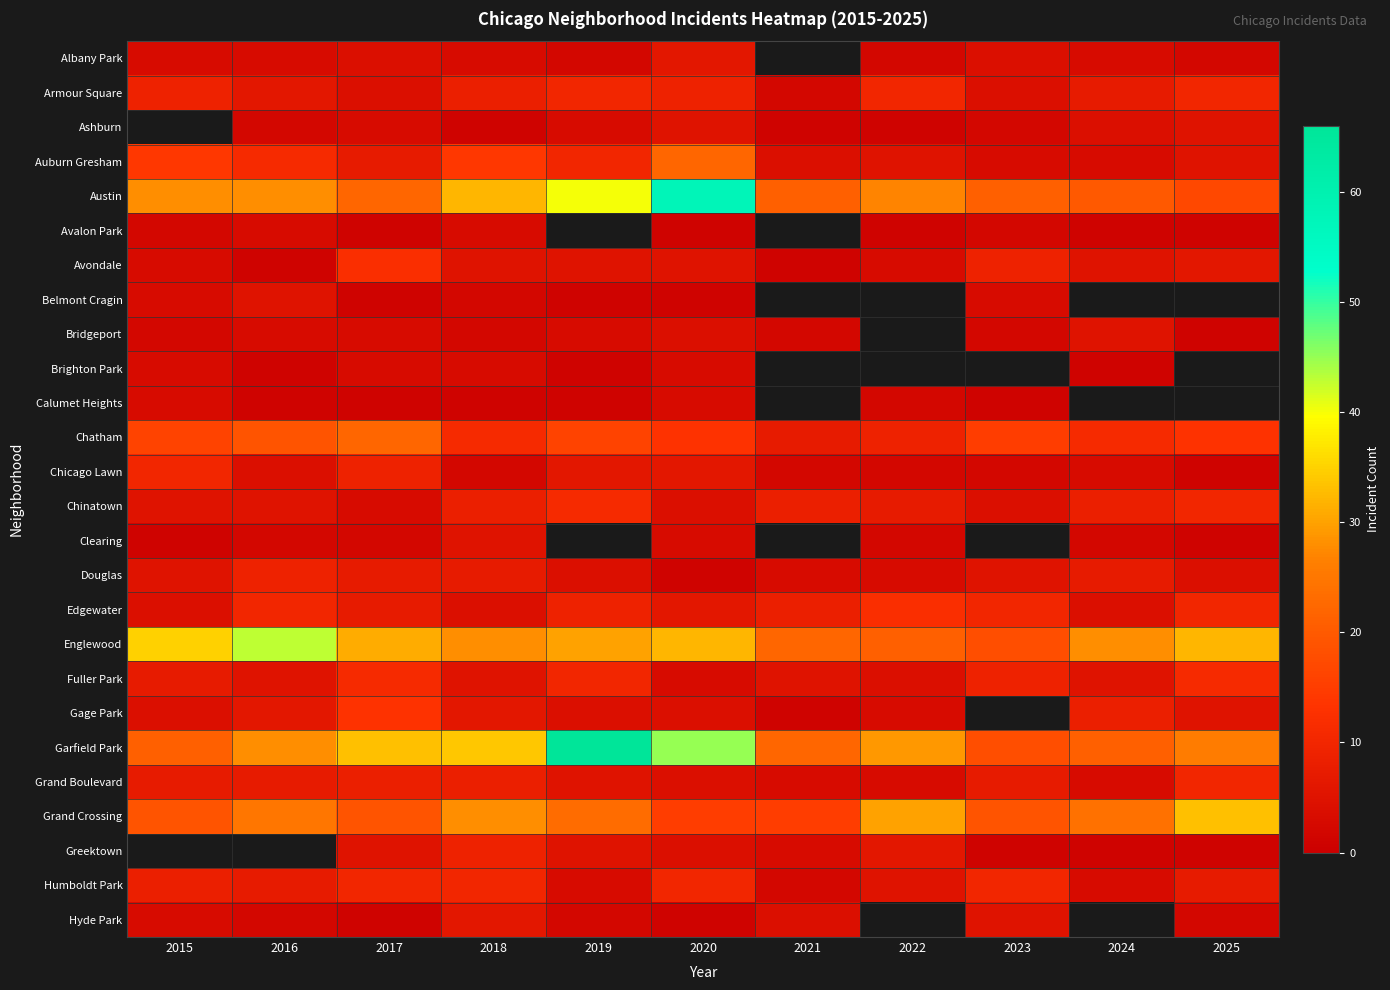

True or false: Avalon Park has a value of 0.6 at 2025.

False